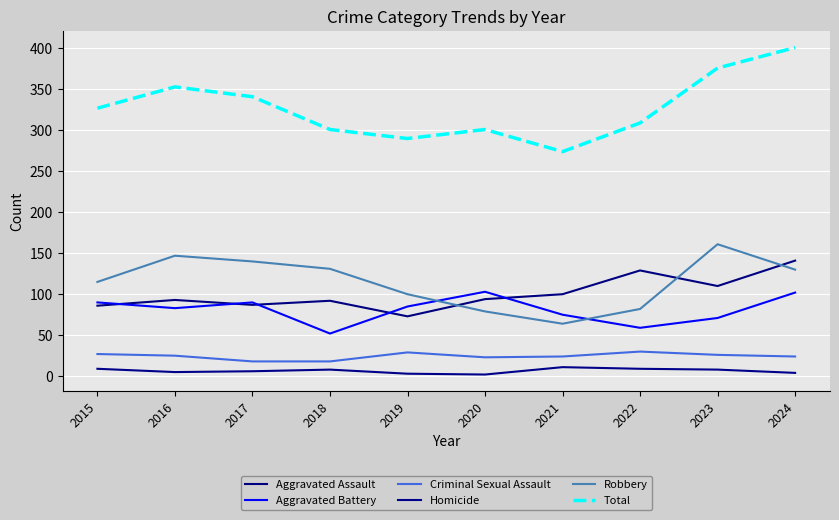

Reading left to right, extract all data points from this chart.

Aggravated Assault: 86	93	87	92	73	94	100	129	110	141
Aggravated Battery: 90	83	90	52	85	103	75	59	71	102
Criminal Sexual Assault: 27	25	18	18	29	23	24	30	26	24
Homicide: 9	5	6	8	3	2	11	9	8	4
Robbery: 115	147	140	131	100	79	64	82	161	130
Total: 327	353	341	301	290	301	274	309	376	401